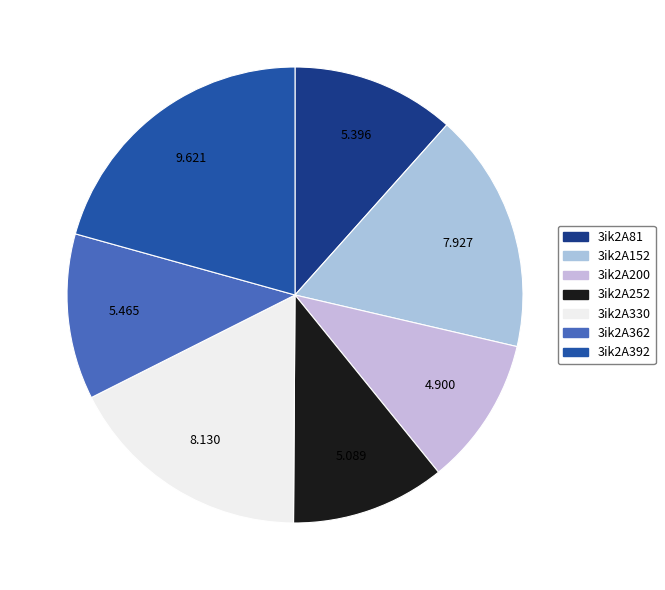

Does any single category account for the majority?

No